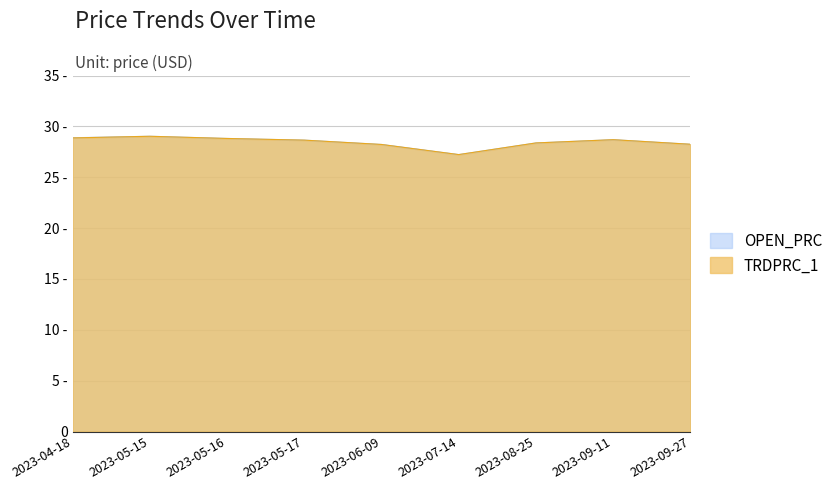

True or false: OPEN_PRC has a value of 28.7 at 2023-09-11.

True